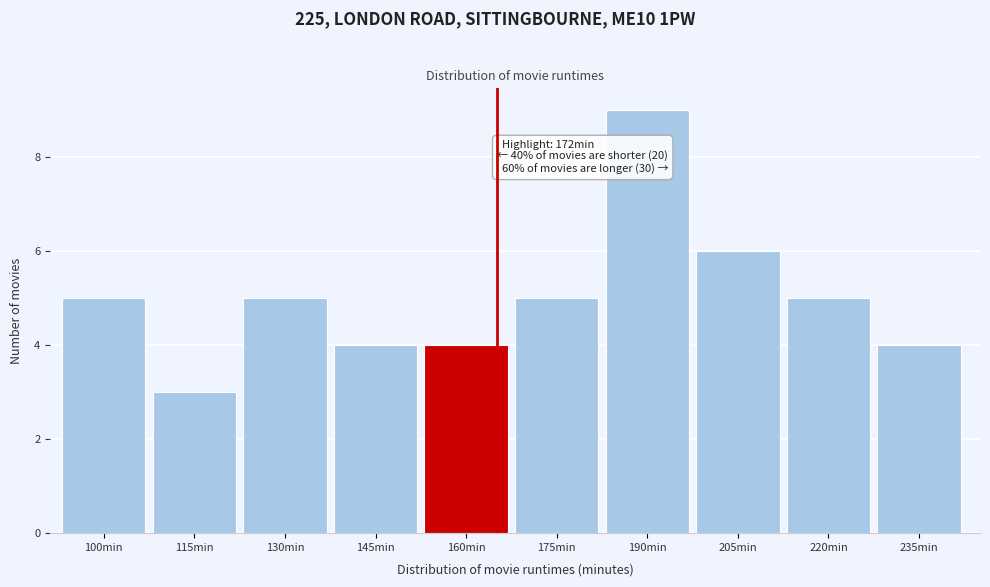

Reading left to right, transcribe all the data shown in this chart.

100min=5	115min=3	130min=5	145min=4	160min=4	175min=5	190min=9	205min=6	220min=5	235min=4